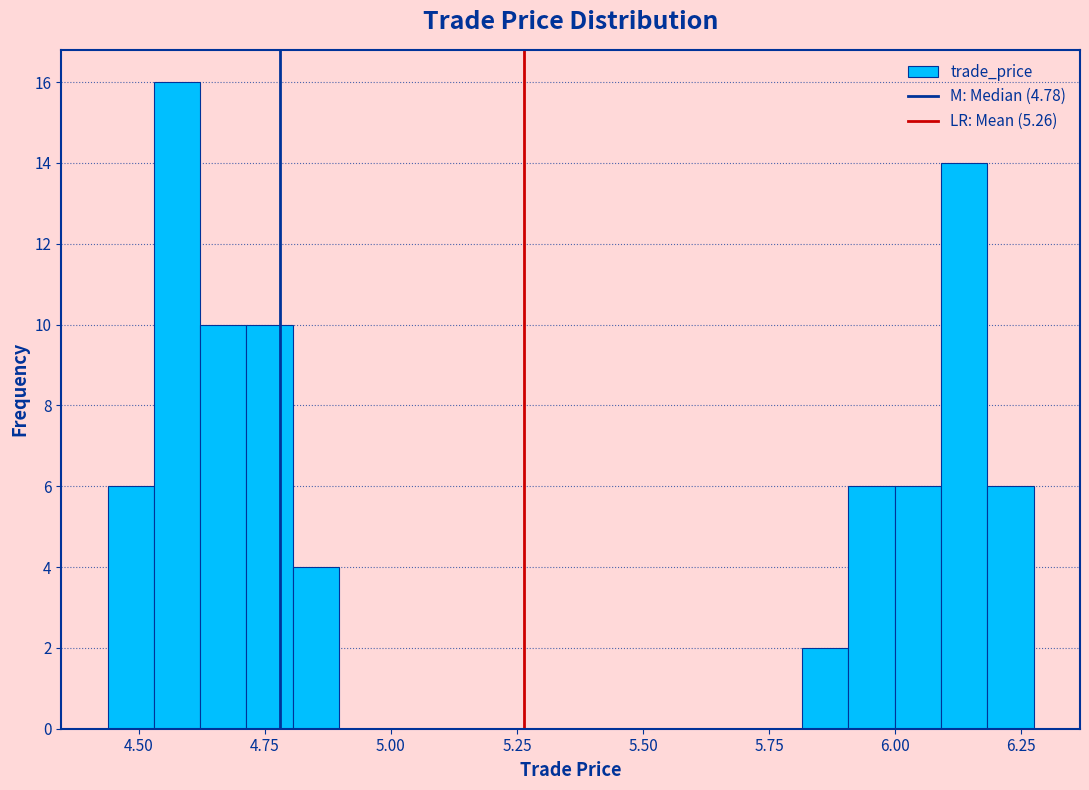

Read against the x-axis, roughly where is the centre of the tallest bar?

4.60